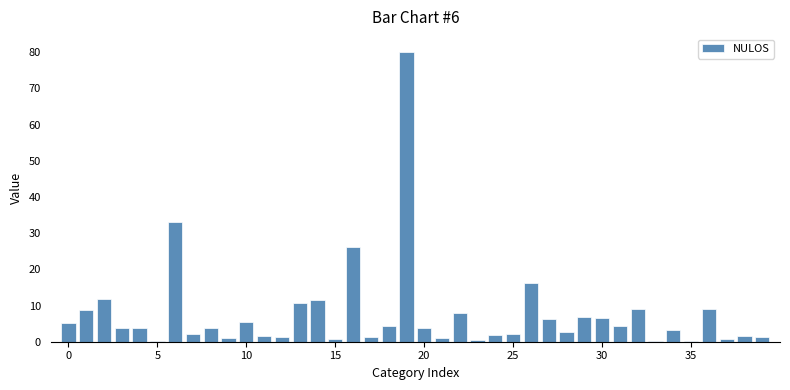

What is the greatest value displayed?

80.0